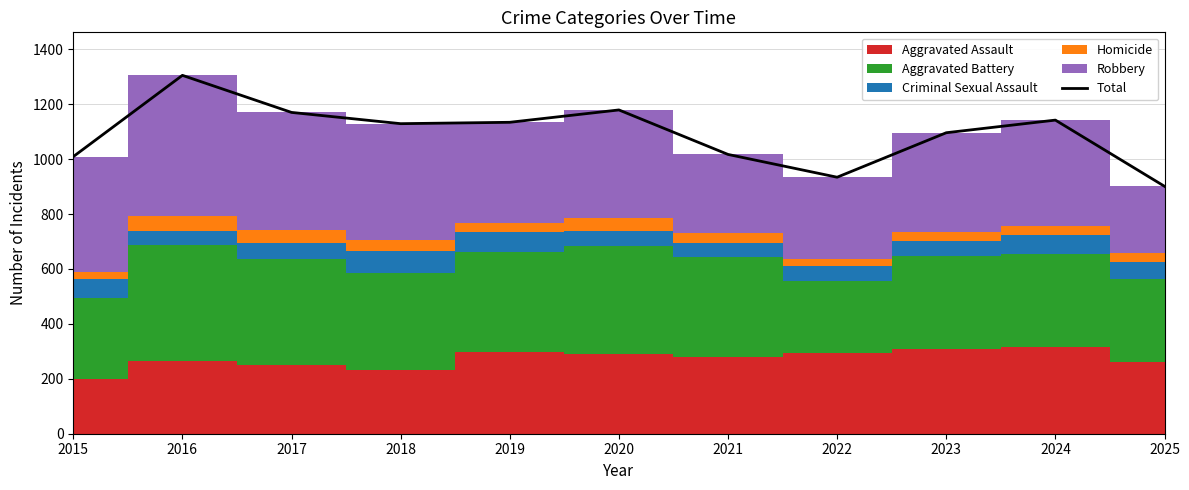

What is the difference between the values at 2025 and 2023?

195